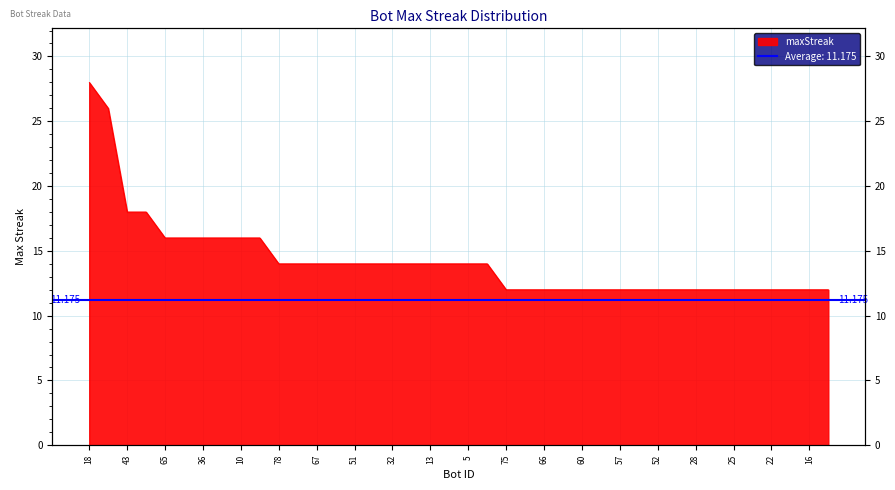

Reading left to right, what are all the values shown in this chart?

28	26	18	18	16	16	16	16	16	16	14	14	14	14	14	14	14	14	14	14	14	14	12	12	12	12	12	12	12	12	12	12	12	12	12	12	12	12	12	12